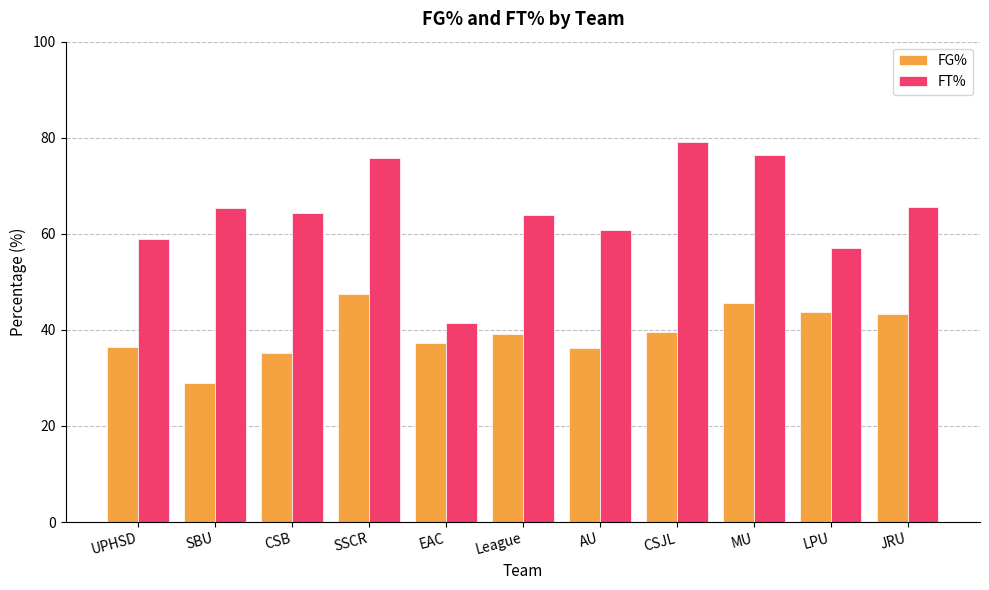

At which label does FT% reach its minimum?

EAC